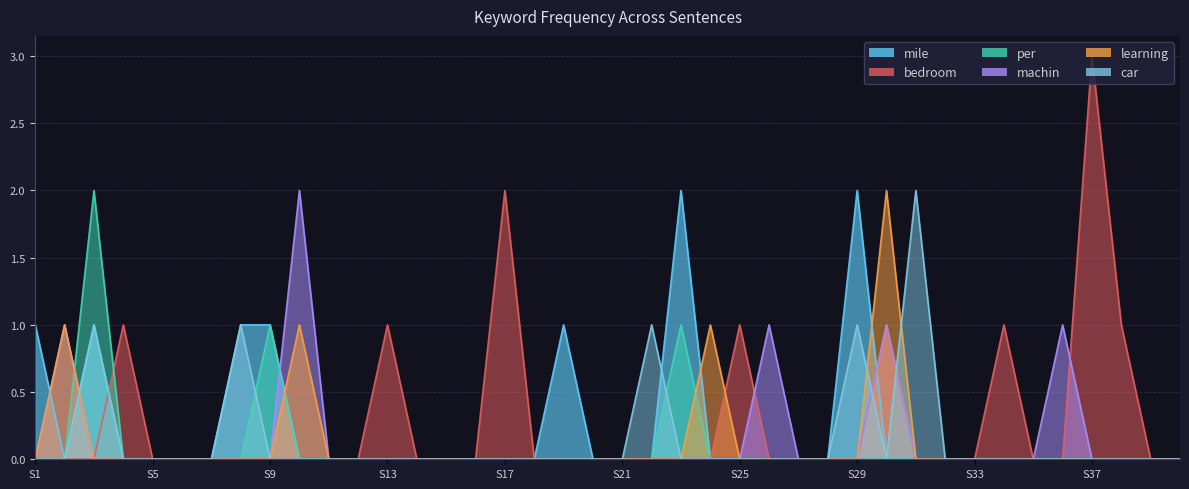

Between Sentence 1 and Sentence 32, which series saw the biggest shift?

mile